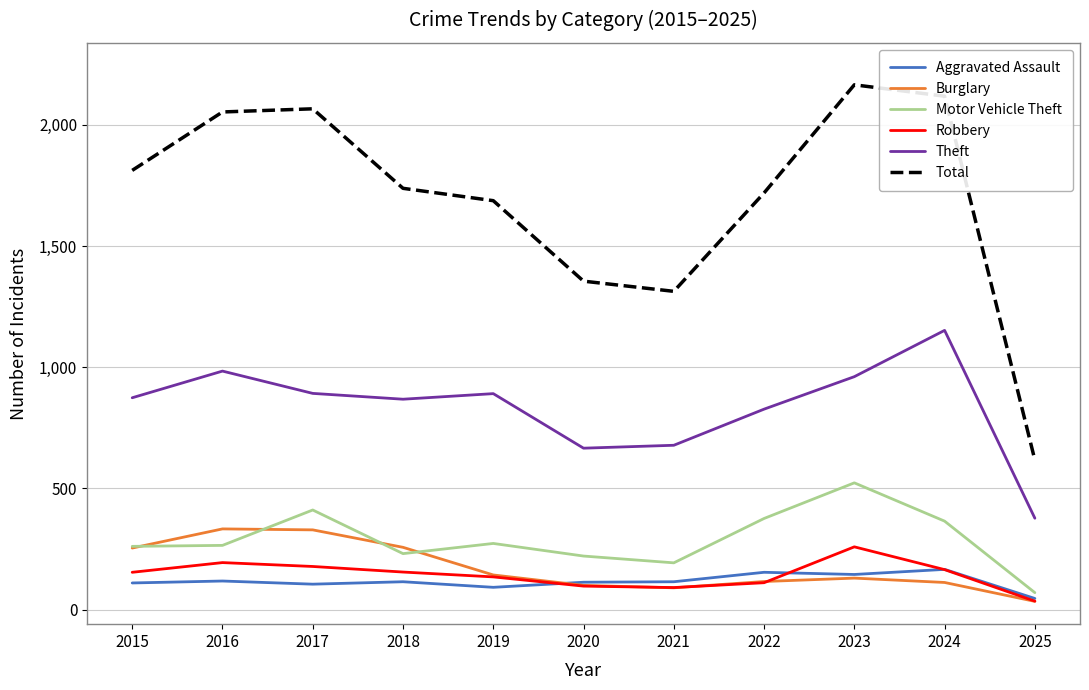

The value of Motor Vehicle Theft at 2024 is 365. True or false?

True